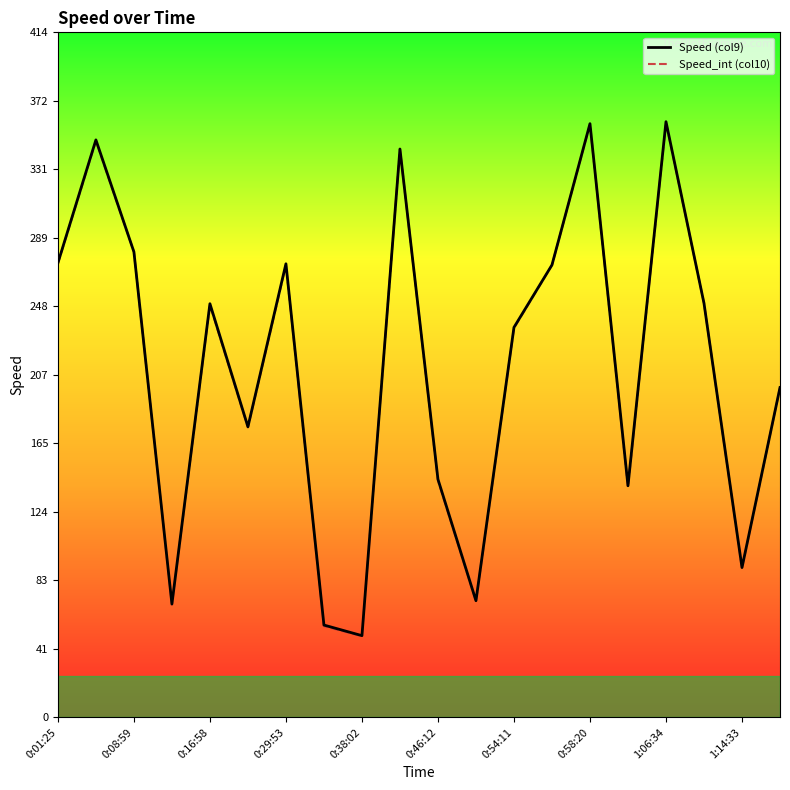

What is the difference between the maximum and minimum values in the Speed (col9) series?

310.3